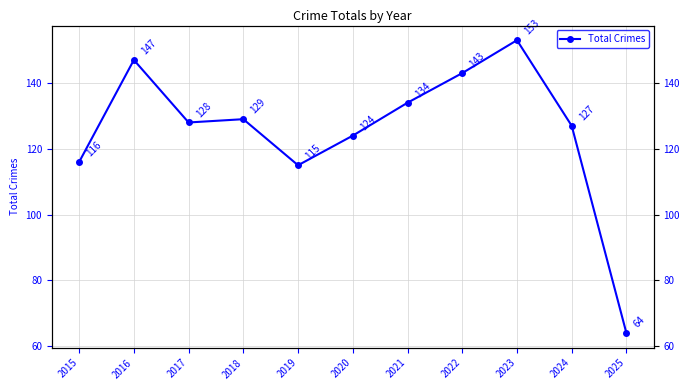

True or false: there are more than 2 points higher than both neighbors.

True